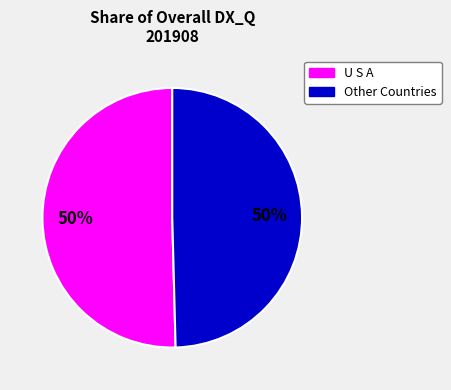

To the nearest percent, what is the average slice percentage?

50%